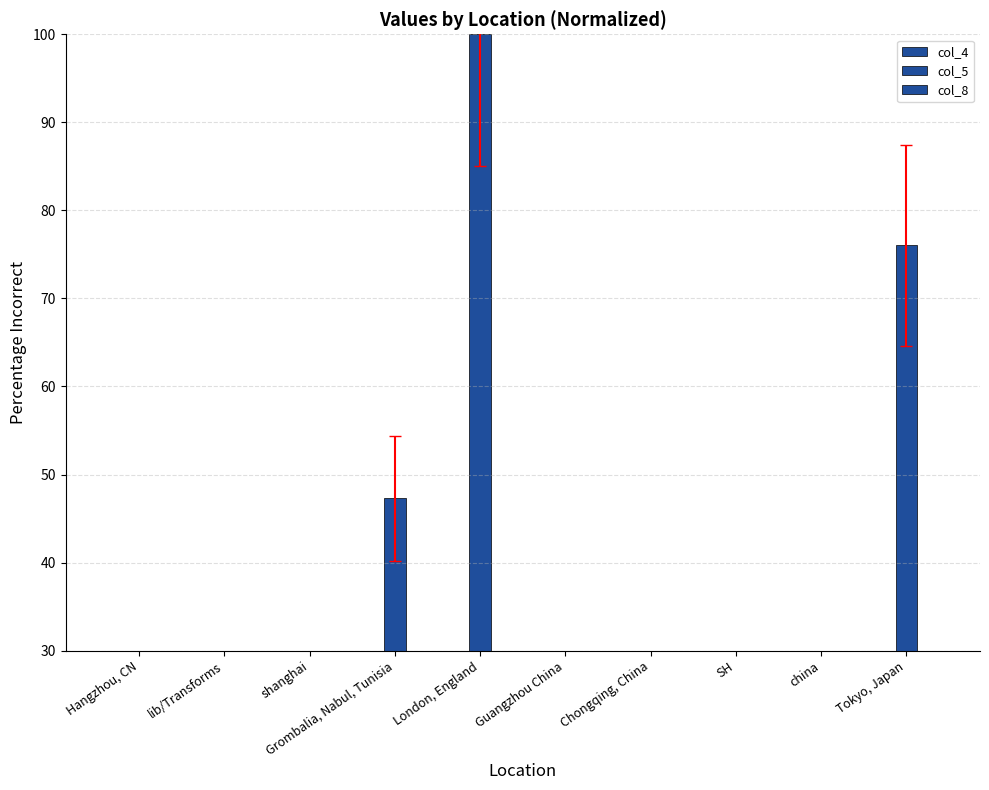

How many bars are there in total?

30